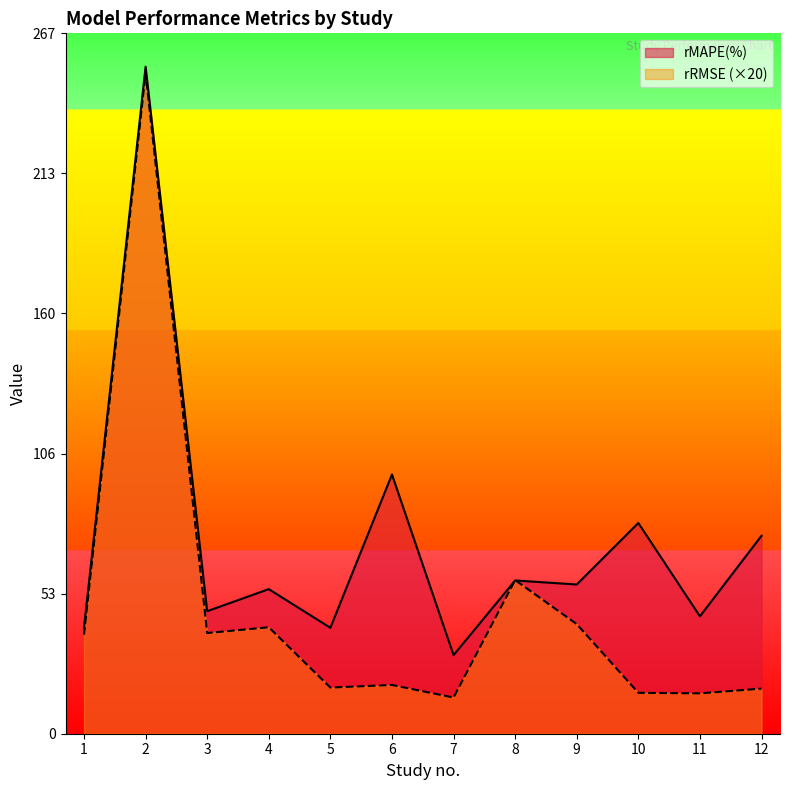

What is the minimum value shown in the chart?

13.8